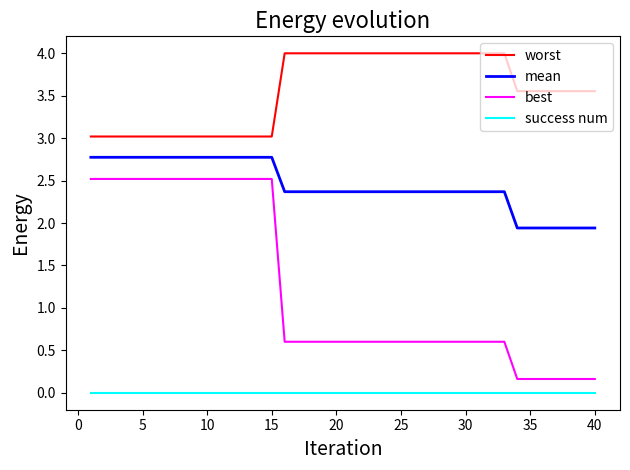

Which series has the largest range (max minus min)?

best